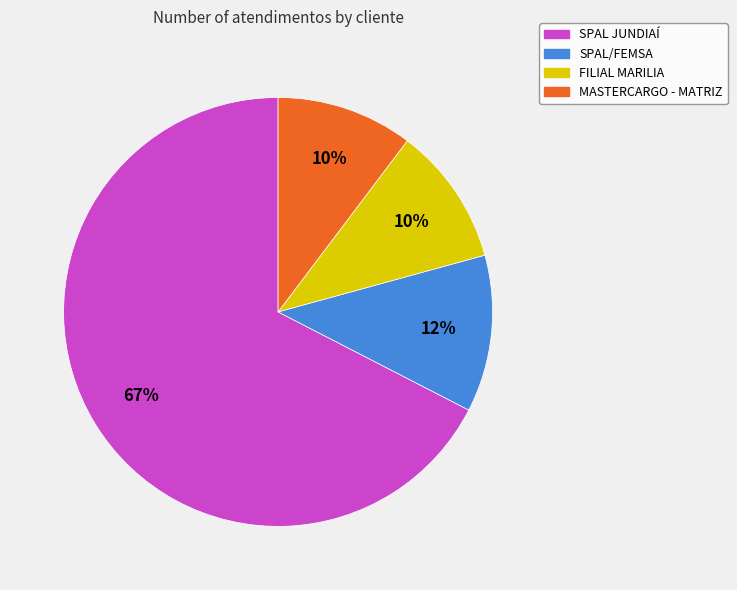

To the nearest percent, what percentage of the pie is FILIAL MARILIA?

10%